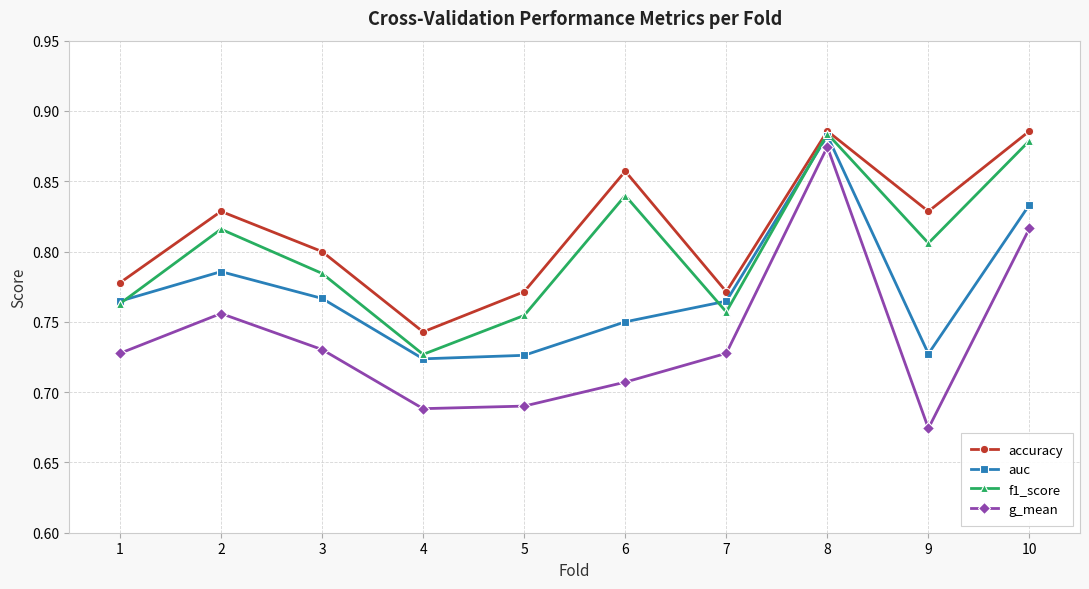

True or false: auc has a value of 0.2 at 3.

False